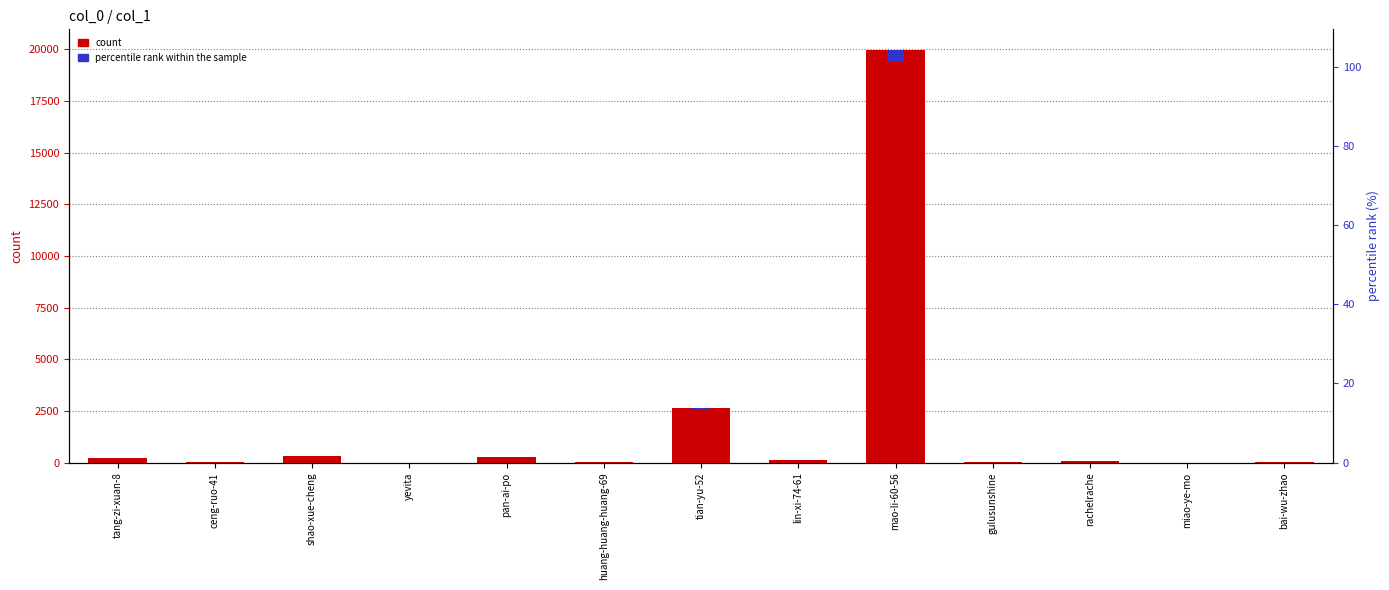

What position from the left is shao-xue-cheng?

3